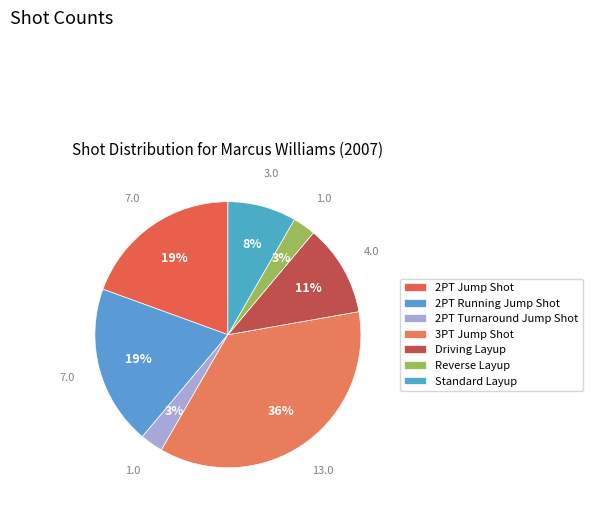

How much of the chart is everything except Standard Layup?

91.7%